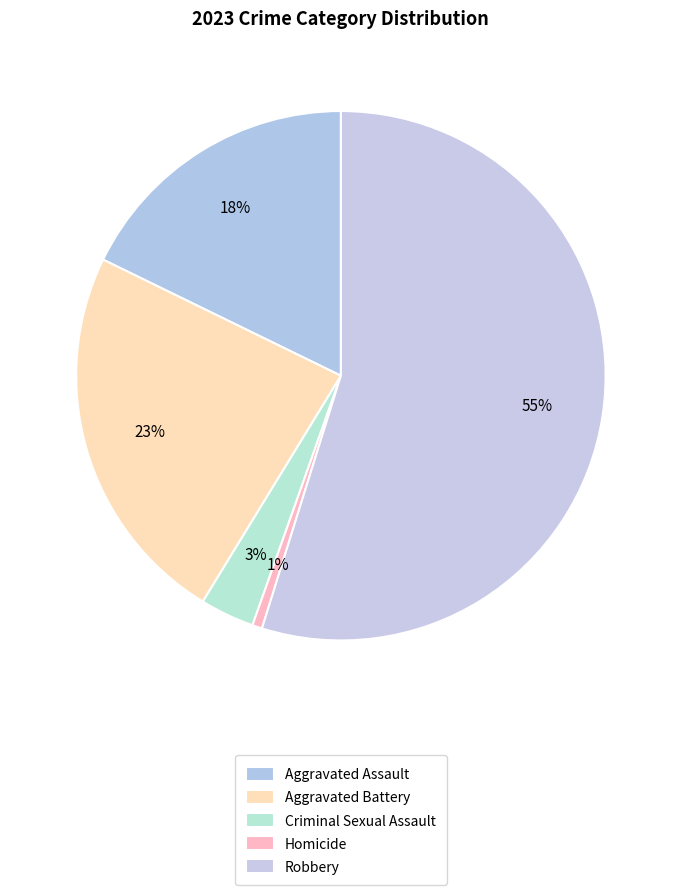

Is Robbery the majority of the pie?

Yes